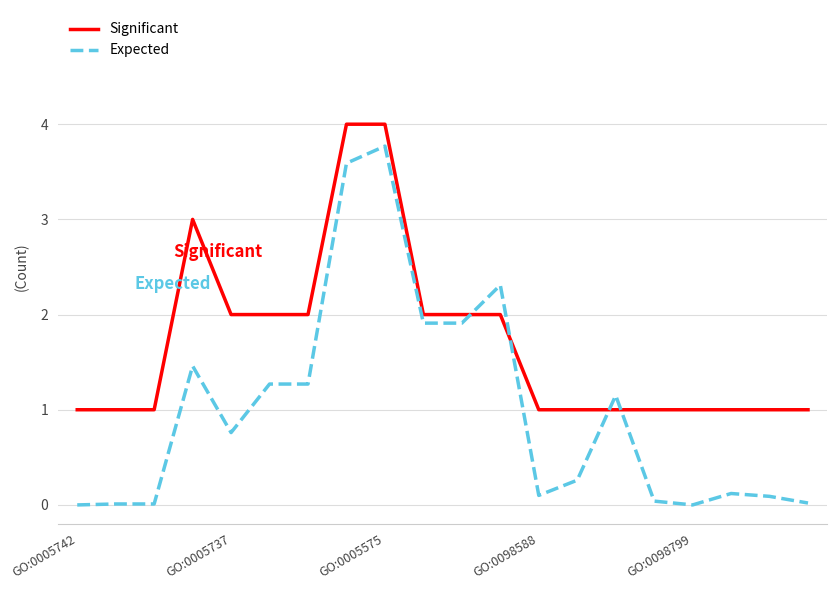

True or false: Expected and Significant intersect in this chart.

True